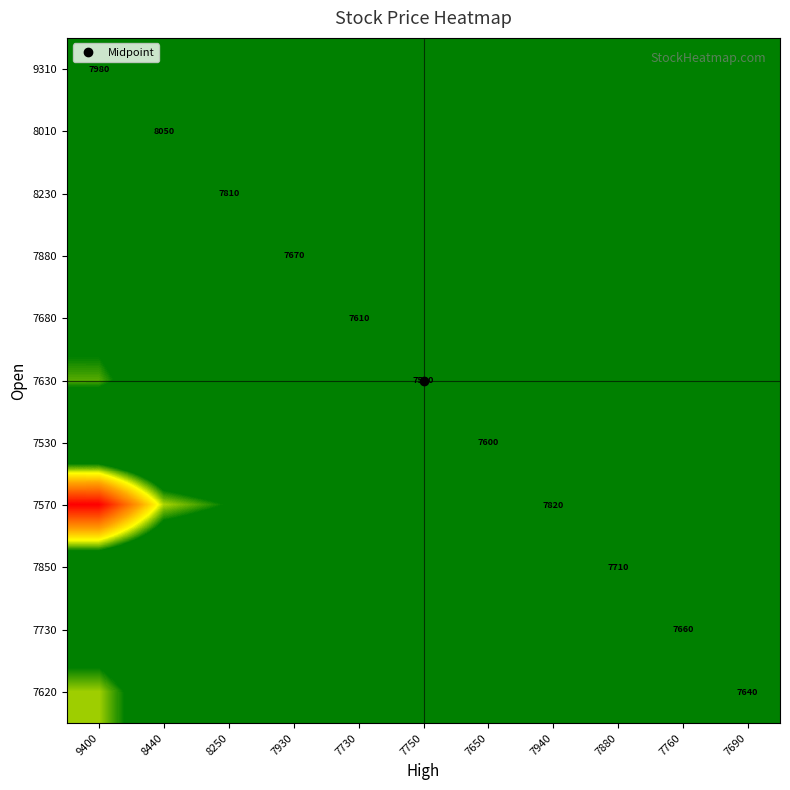

Rank the series by their maximum value, from highest to lowest.

7570, 7620, 7630, 7680, 7730, 7850, 7880, 8010, 8230, 9310, 7530